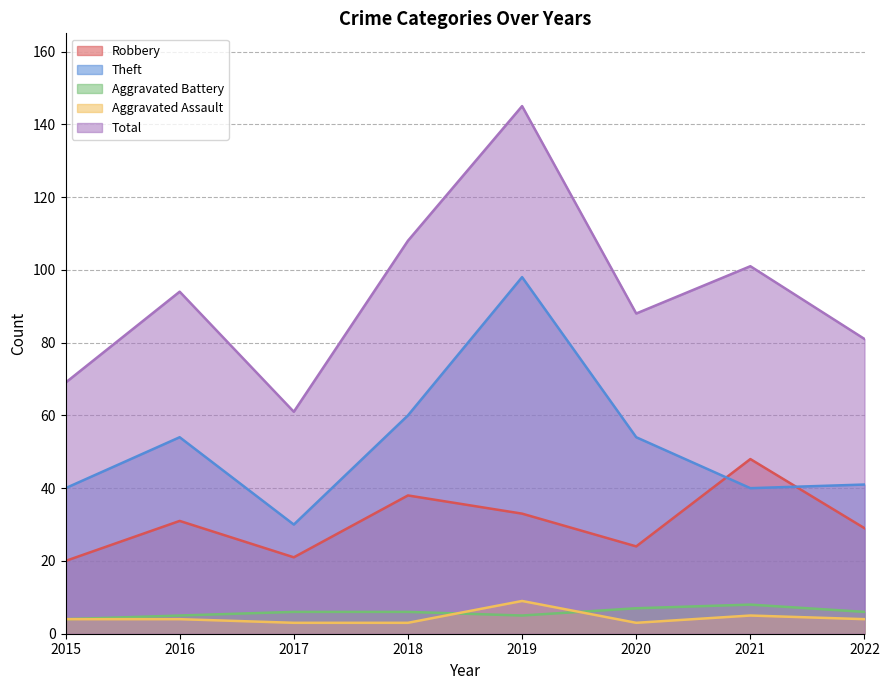

Does the chart display data point markers on the line(s)?

No